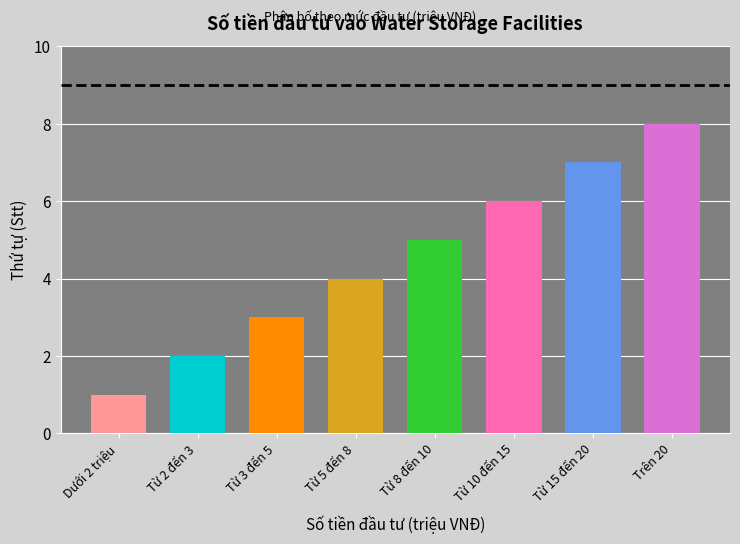

Between Từ 2 đến 3 and Từ 5 đến 8, which is larger?

Từ 5 đến 8